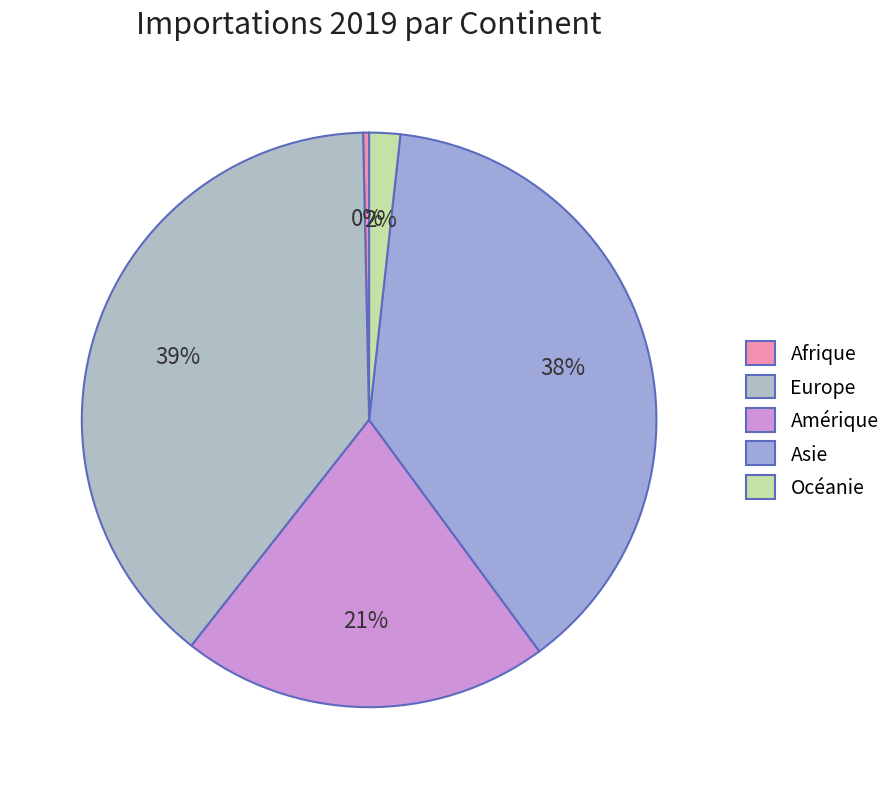

Rank the categories by value from lowest to highest.

Afrique, Océanie, Amérique, Asie, Europe